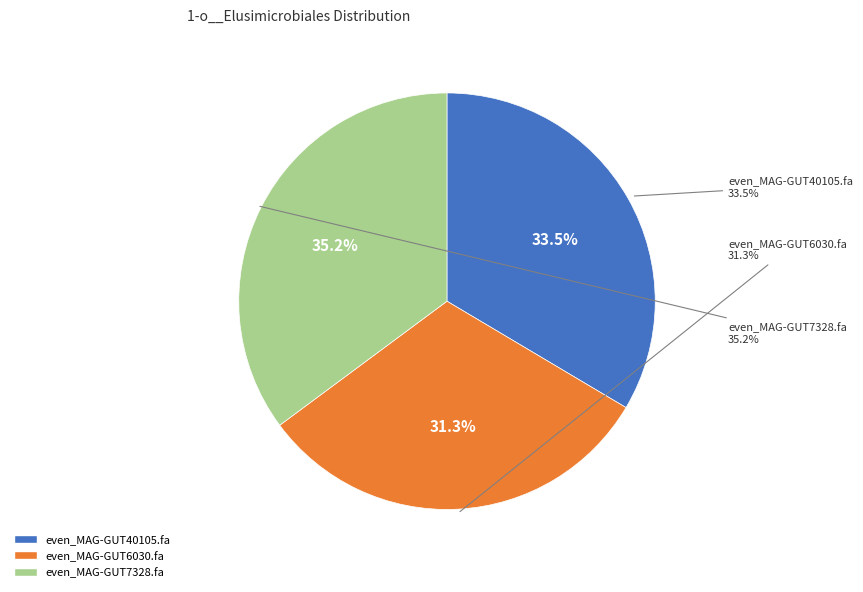

Which slice is the smallest?

even_MAG-GUT6030.fa